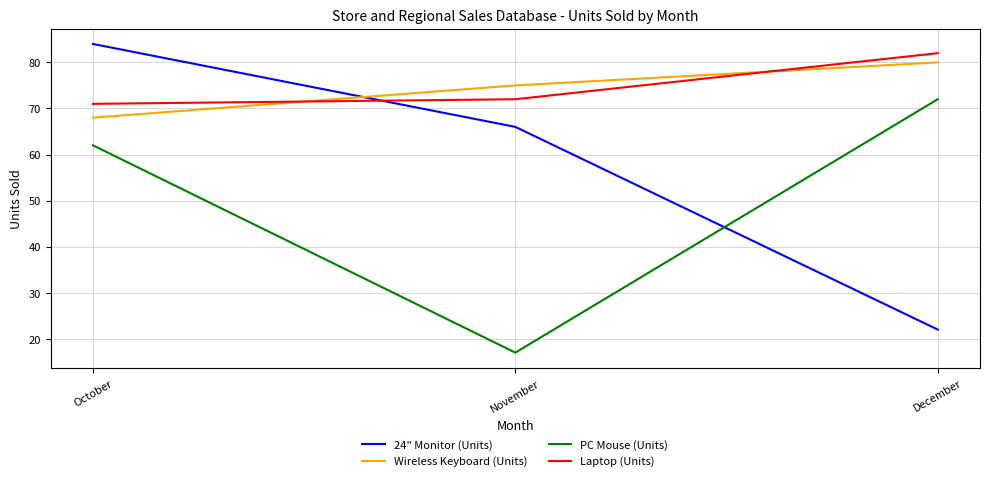

Between November and December, which series saw the biggest shift?

PC Mouse (Units)